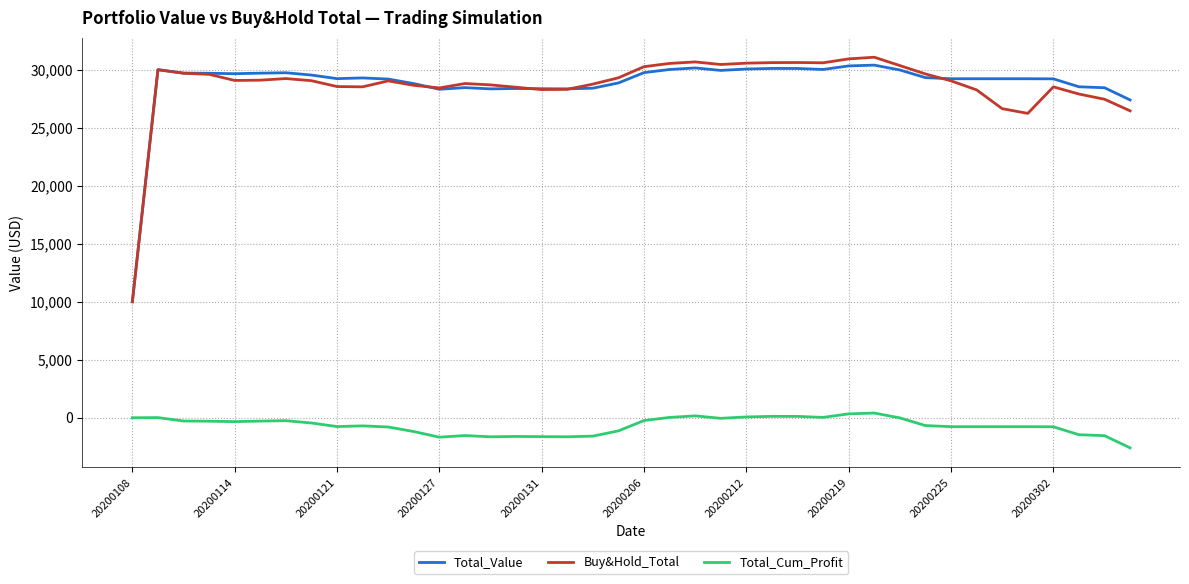

True or false: Buy&Hold_Total and Total_Cum_Profit cross at least once.

False